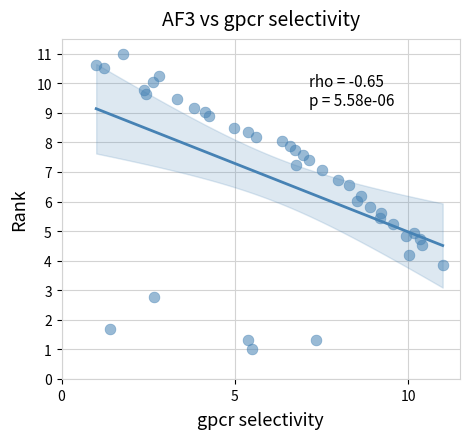

What is the range of X values (max minus min)?

10.0